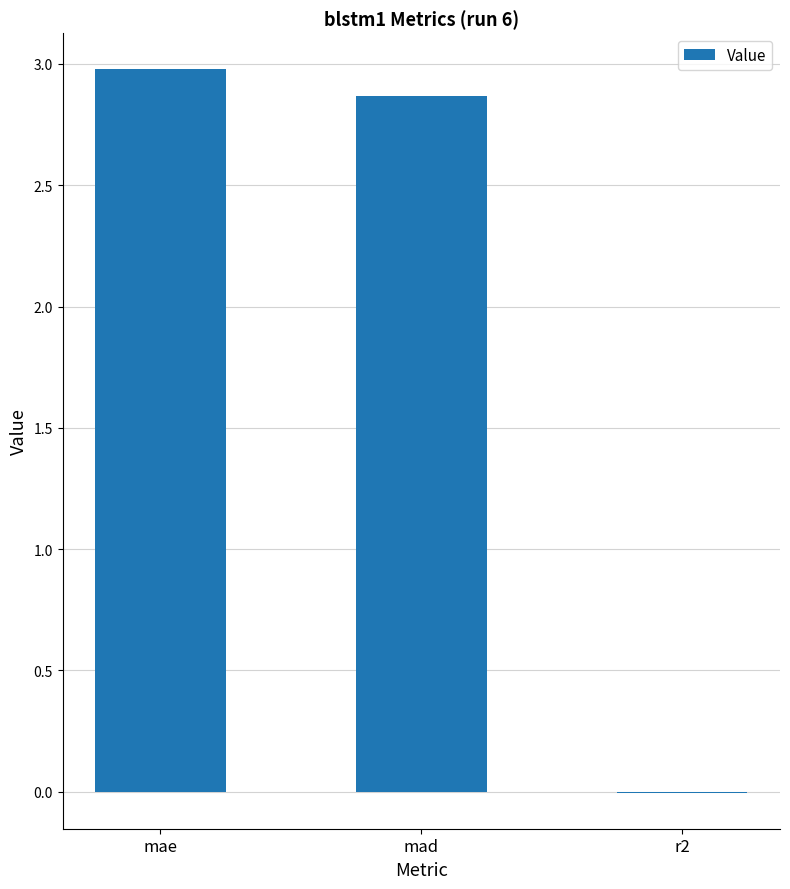

Is it true that the value at mad is 0.8?

False